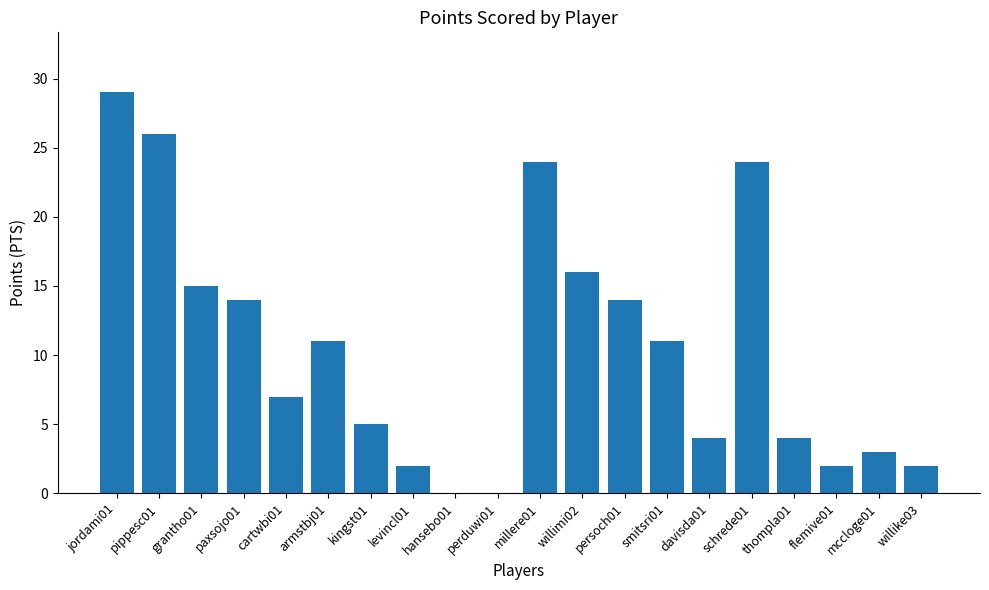

The chart shows a value of 24 at persoch01. True or false?

False